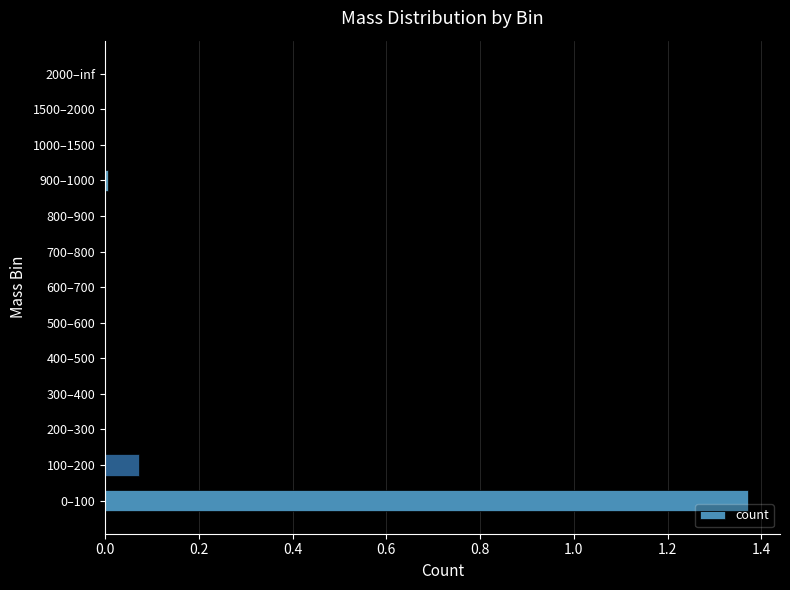

What is the sum of all values?

1.5